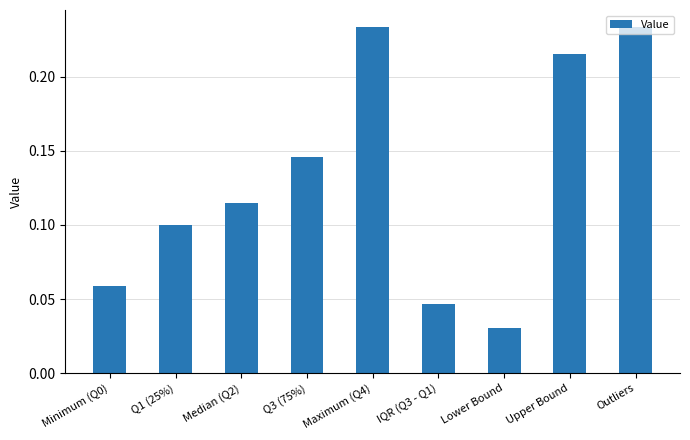

What position from the left is Q3 (75%)?

4